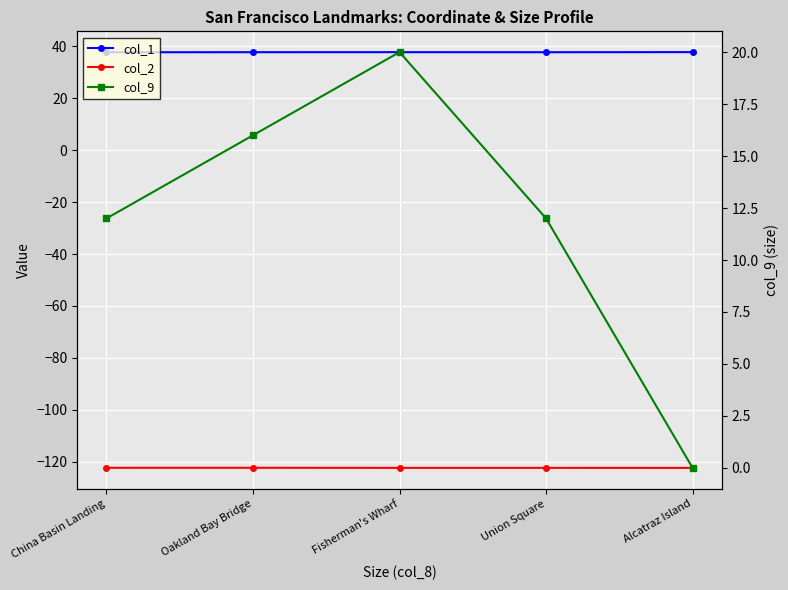

How many interior local peaks does the col_1 series have?

1